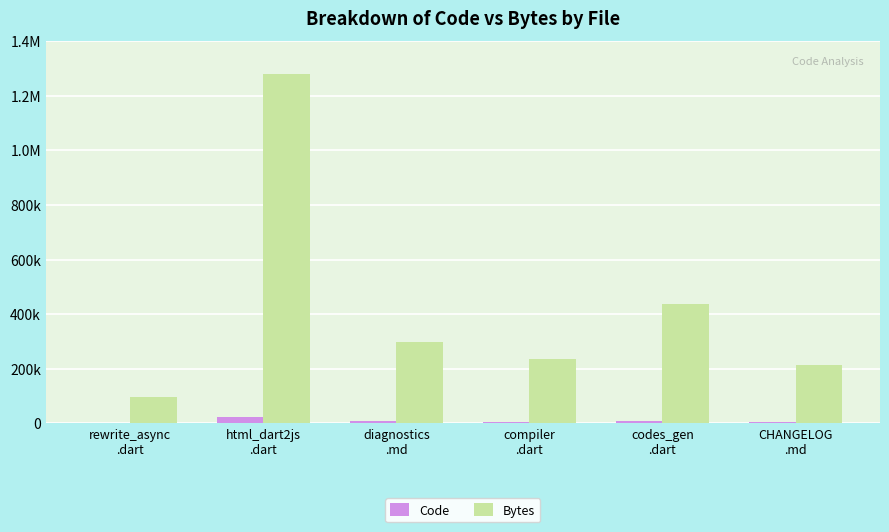

What is the label of the 6th bar from the left?

CHANGELOG
.md